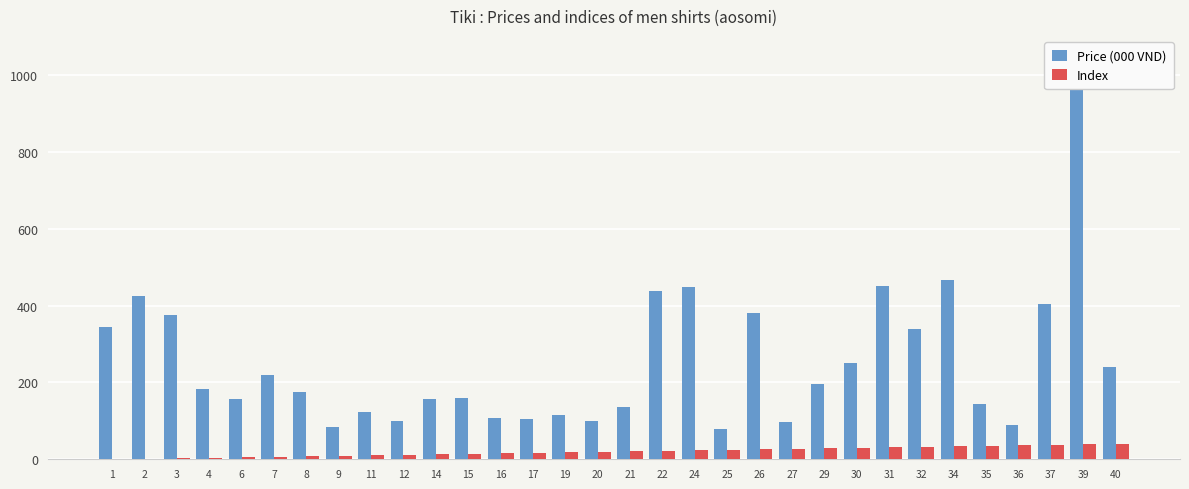

Reading right to left, transcribe all the data shown in this chart.

Price (000 VND): 40=239	39=1050	37=405	36=89	35=145	34=468	32=340	31=450	30=250	29=195	27=97	26=380	25=80	24=448	22=438	21=137	20=99	19=115	17=104	16=108	15=159	14=157	12=99	11=124	9=84	8=175	7=219	6=157	4=182	3=375	2=425	1=345
Index: 40=40	39=39	37=37	36=36	35=35	34=34	32=32	31=31	30=30	29=29	27=27	26=26	25=25	24=24	22=22	21=21	20=20	19=19	17=17	16=16	15=15	14=14	12=12	11=11	9=9	8=8	7=7	6=6	4=4	3=3	2=2	1=1